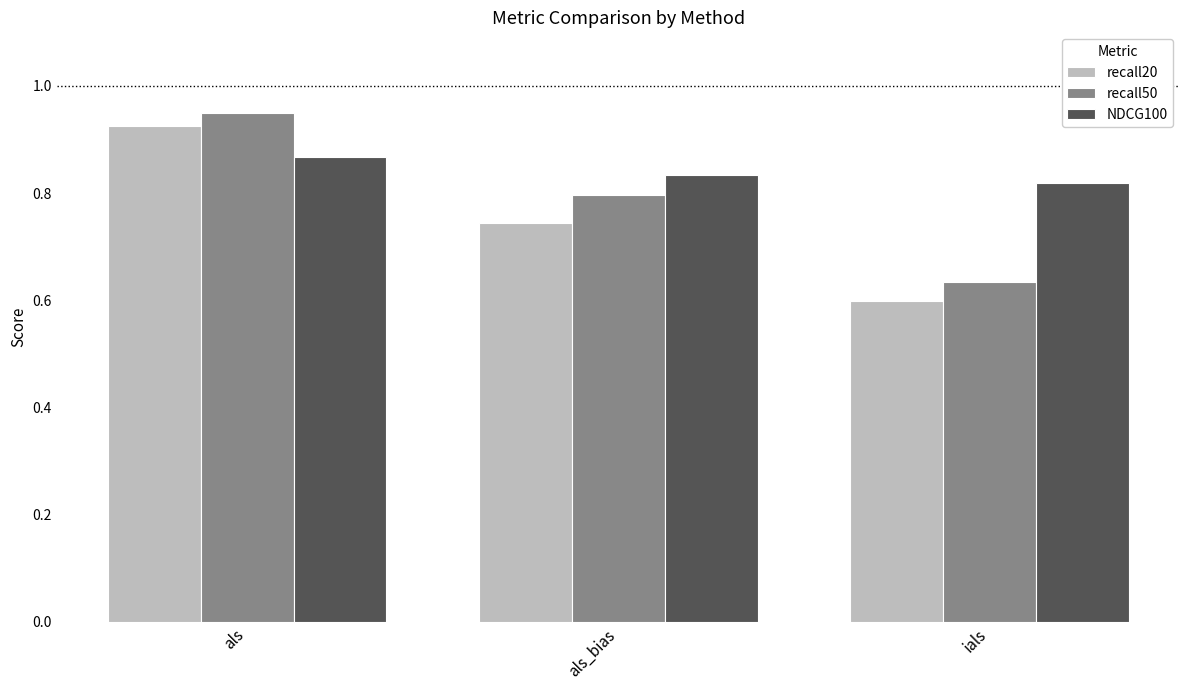

Rank the series by their maximum value, from lowest to highest.

NDCG100, recall20, recall50